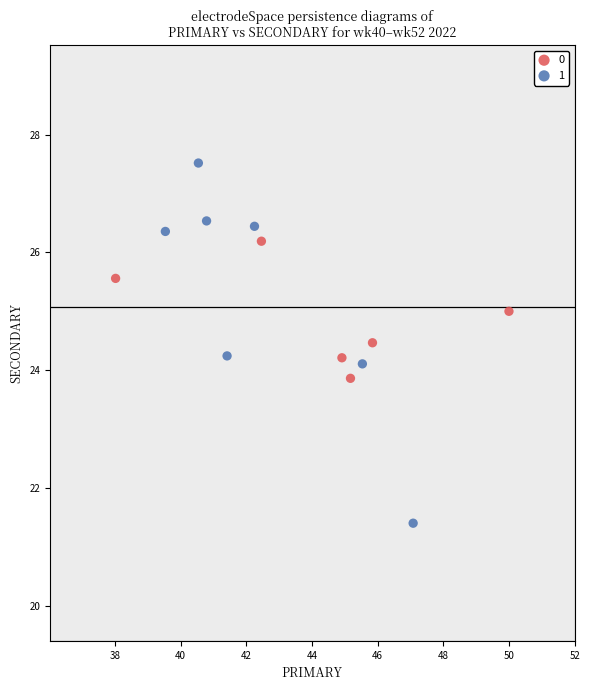

What are all the series names shown in the legend?

0, 1